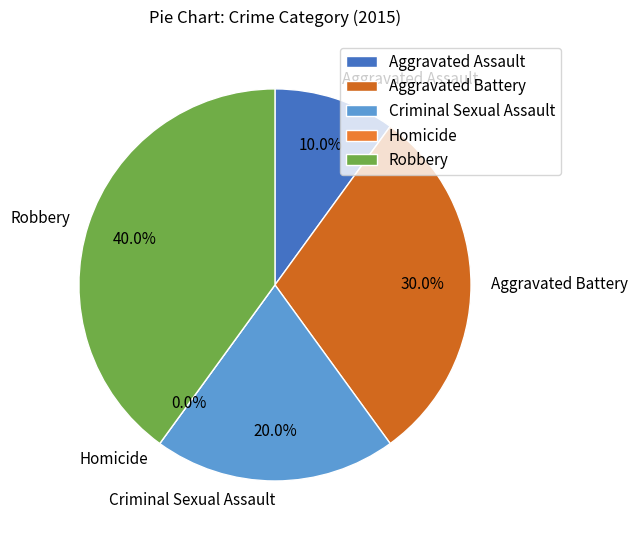

Rank the categories by value from highest to lowest.

Robbery, Aggravated Battery, Criminal Sexual Assault, Aggravated Assault, Homicide